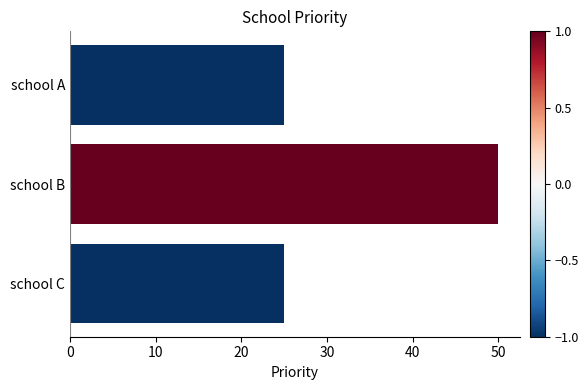

Approximately how many times larger is the value at school A compared to school C?

1.0